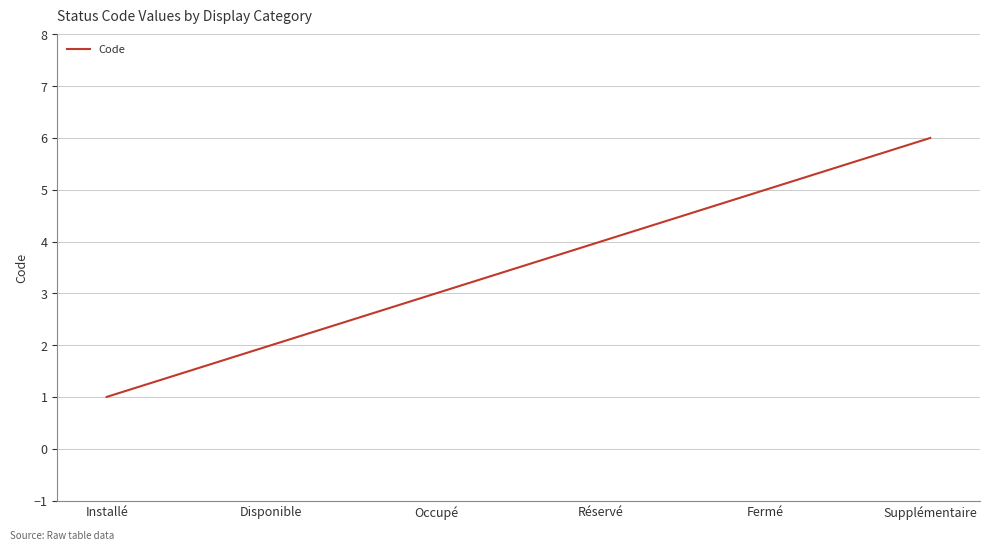

What is the change in value from Occupé to Réservé?

+1